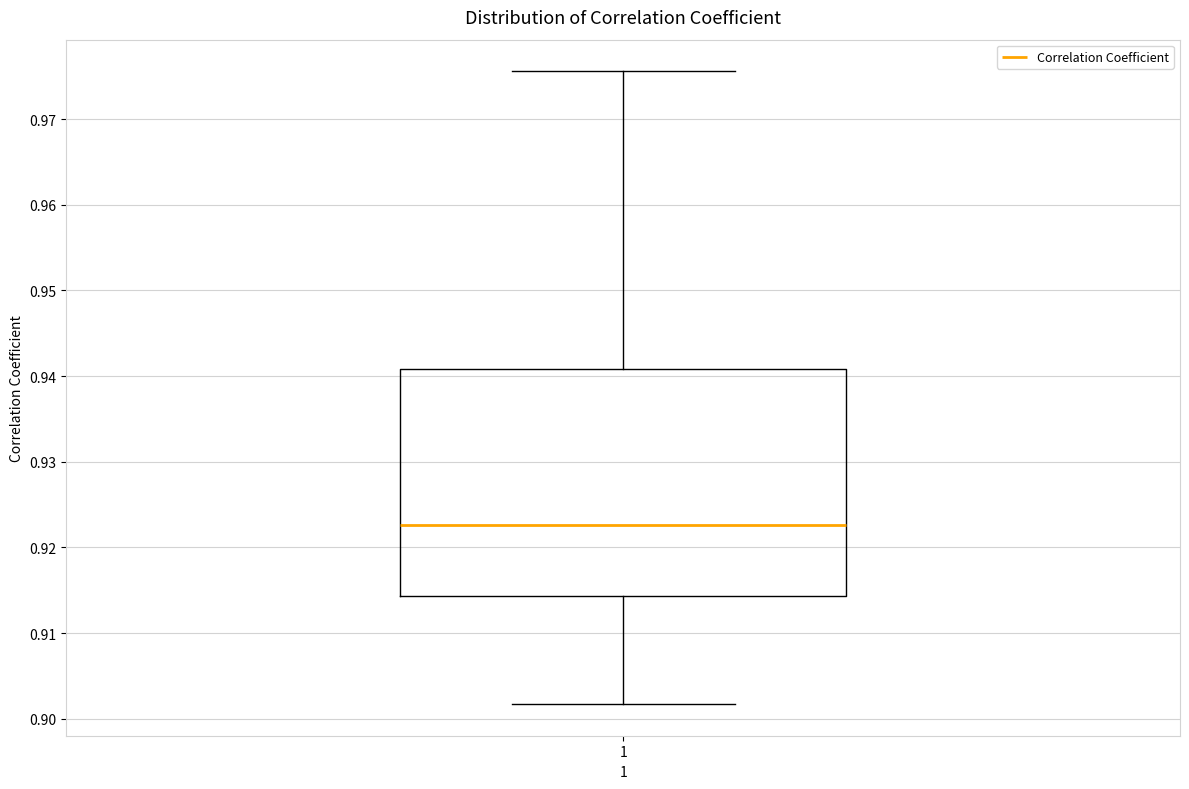

Read this box plot against the y-axis: the position of the median line, the range covered by the box, and the ends of both whiskers. The values are not printed on the chart, so give them approximately, as read against the axis.

median 0.923, box 0.914 to 0.941, whiskers 0.902 to 0.976